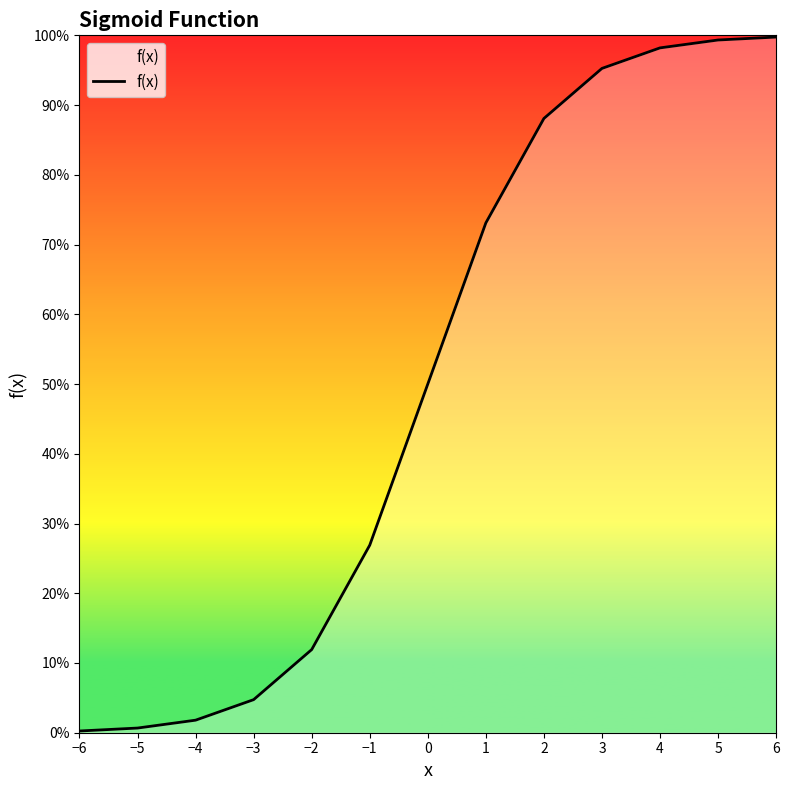

Reading left to right, what are all the values shown in this chart?

0.0	0.0	0.0	0.0	0.1	0.3	0.5	0.7	0.9	1.0	1.0	1.0	1.0